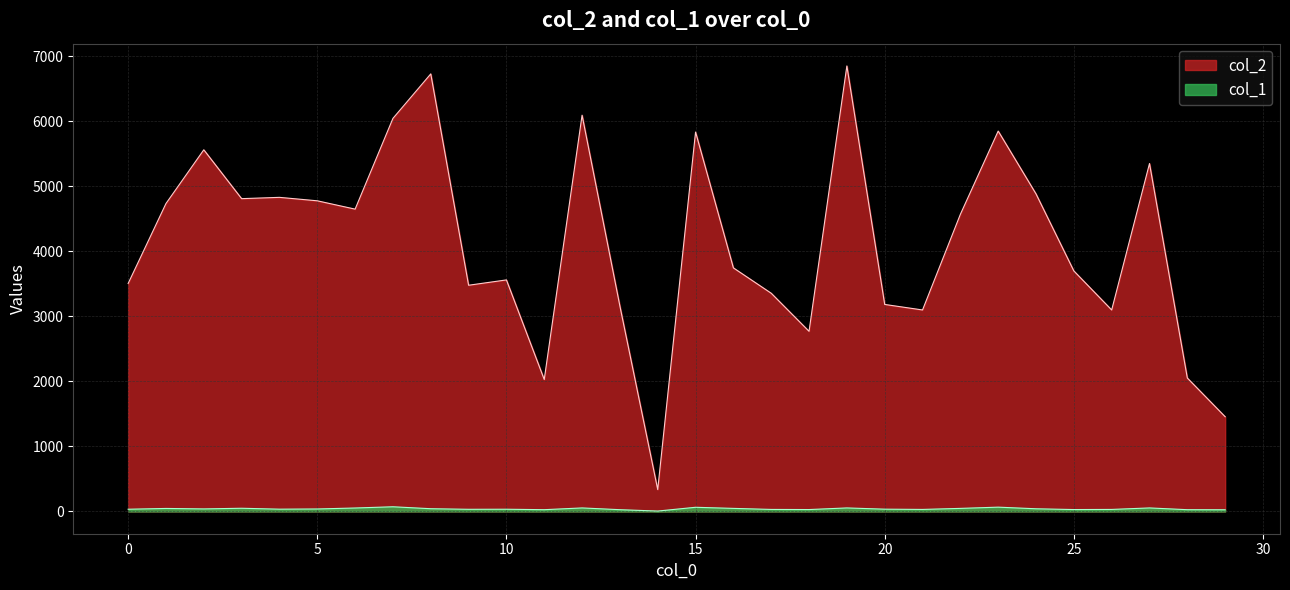

Is the value of col_1 at 21 greater than the value of col_2 at 27?

No